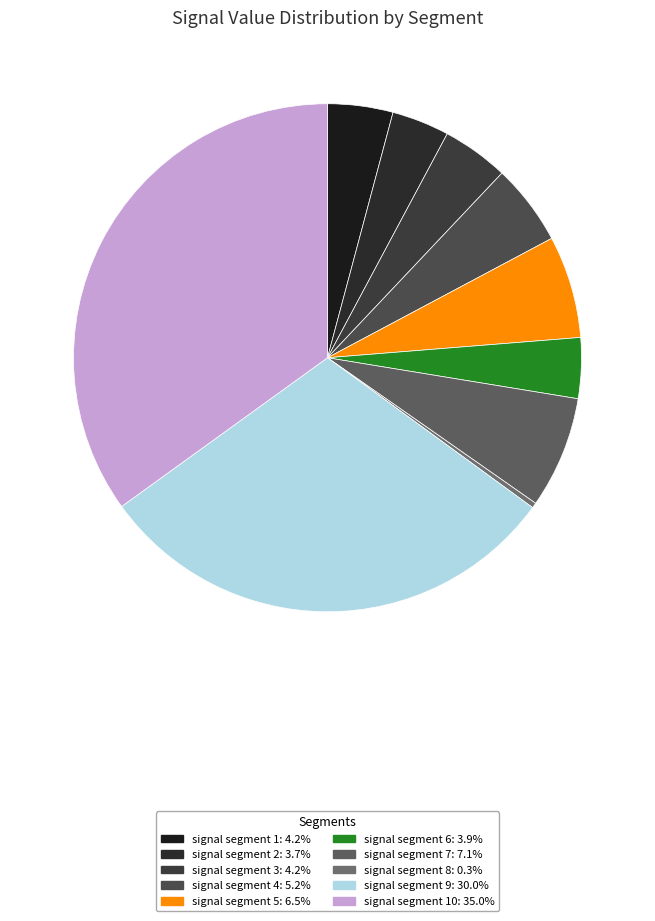

Does any single category account for the majority?

No